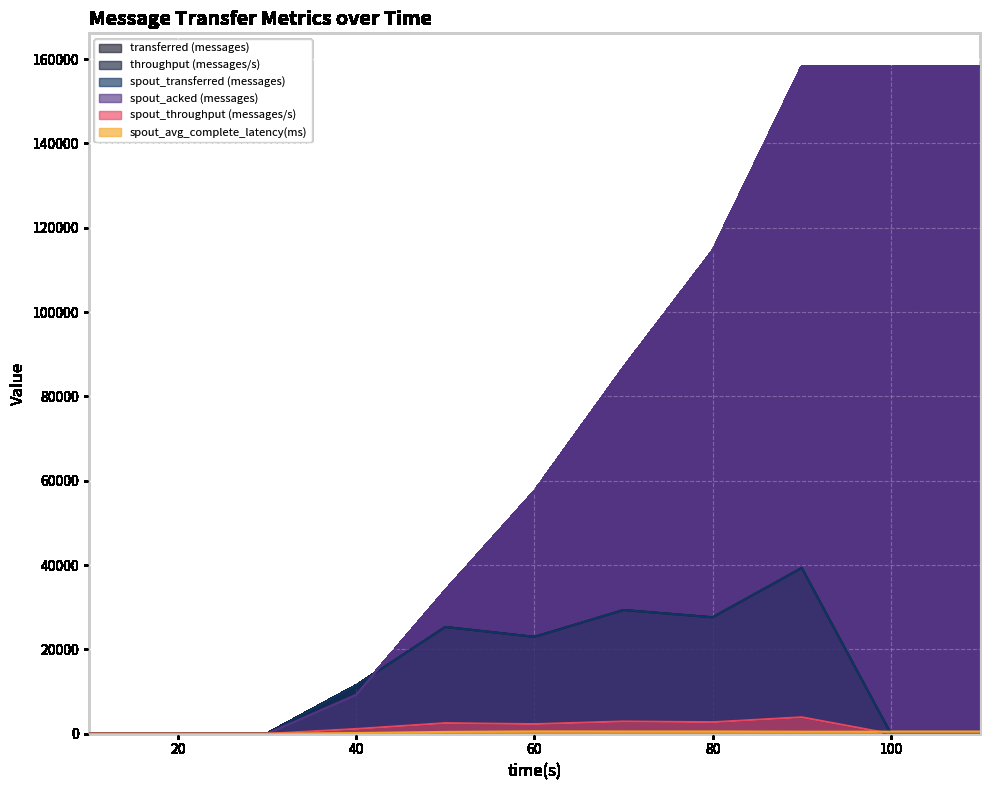

Which series ends up on top after the final intersection of transferred (messages) and spout_acked (messages)?

spout_acked (messages)